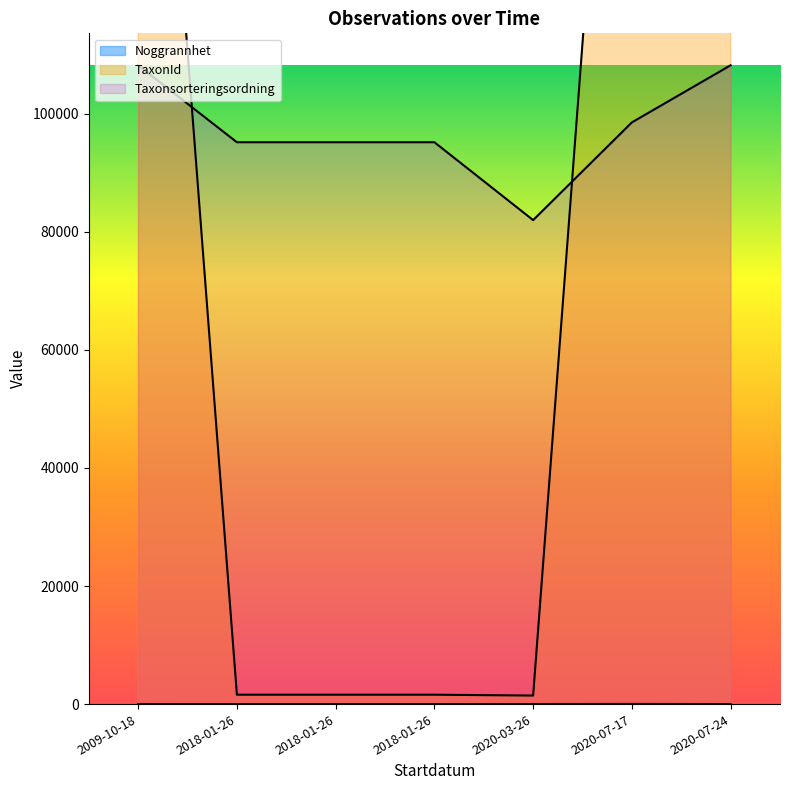

Is it true that Noggrannhet equals 1 at 2018-01-26?

False